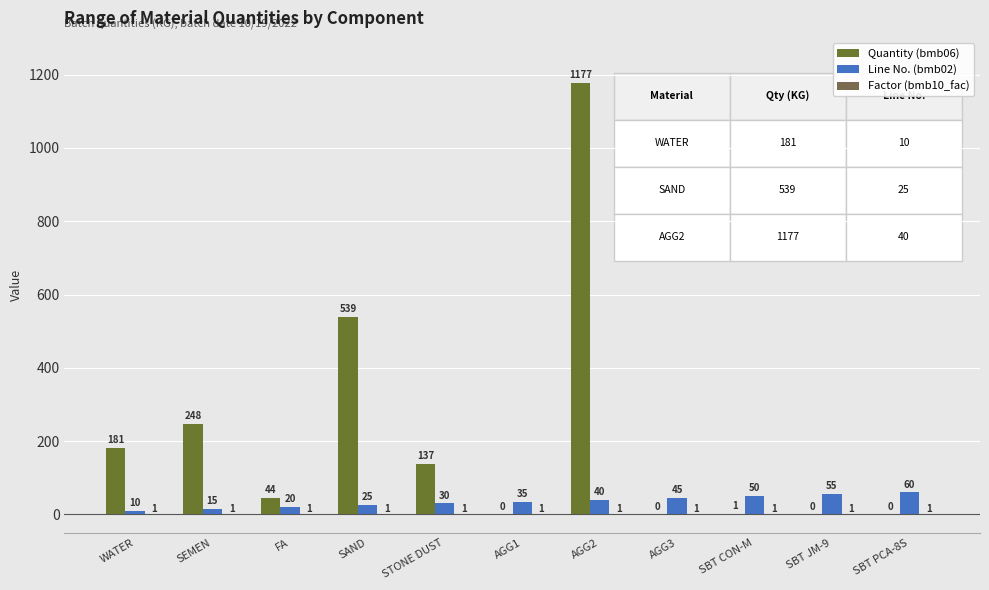

Reading right to left, list all the values displayed in this chart.

Quantity (bmb06): SBT PCA-8S=0.0	SBT JM-9=0.0	SBT CON-M=1.0	AGG3=0.0	AGG2=1177.0	AGG1=0.0	STONE DUST=137.0	SAND=539.0	FA=44.0	SEMEN=248.0	WATER=181.0
Line No. (bmb02): SBT PCA-8S=60.0	SBT JM-9=55.0	SBT CON-M=50.0	AGG3=45.0	AGG2=40.0	AGG1=35.0	STONE DUST=30.0	SAND=25.0	FA=20.0	SEMEN=15.0	WATER=10.0
Factor (bmb10_fac): SBT PCA-8S=1.0	SBT JM-9=1.0	SBT CON-M=1.0	AGG3=1.0	AGG2=1.0	AGG1=1.0	STONE DUST=1.0	SAND=1.0	FA=1.0	SEMEN=1.0	WATER=1.0